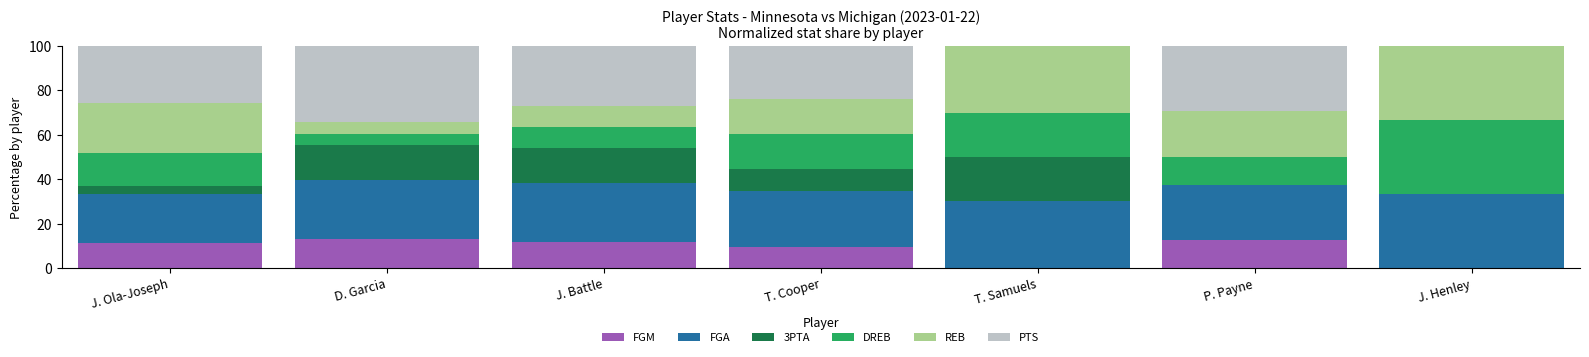

Are the bars horizontal?

No